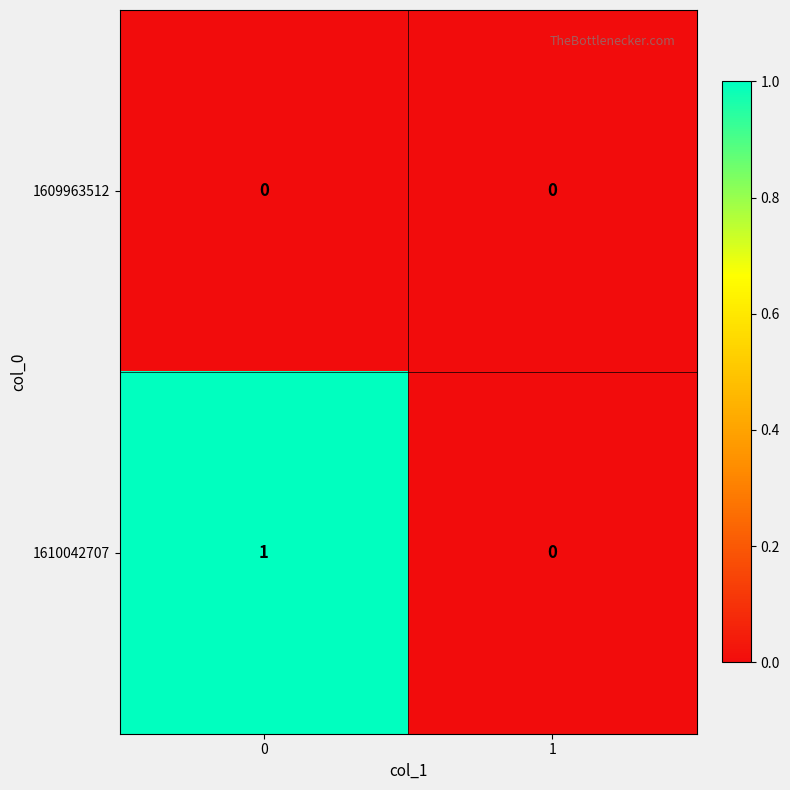

Rank the series by their average value, from lowest to highest.

1609963512, 1610042707